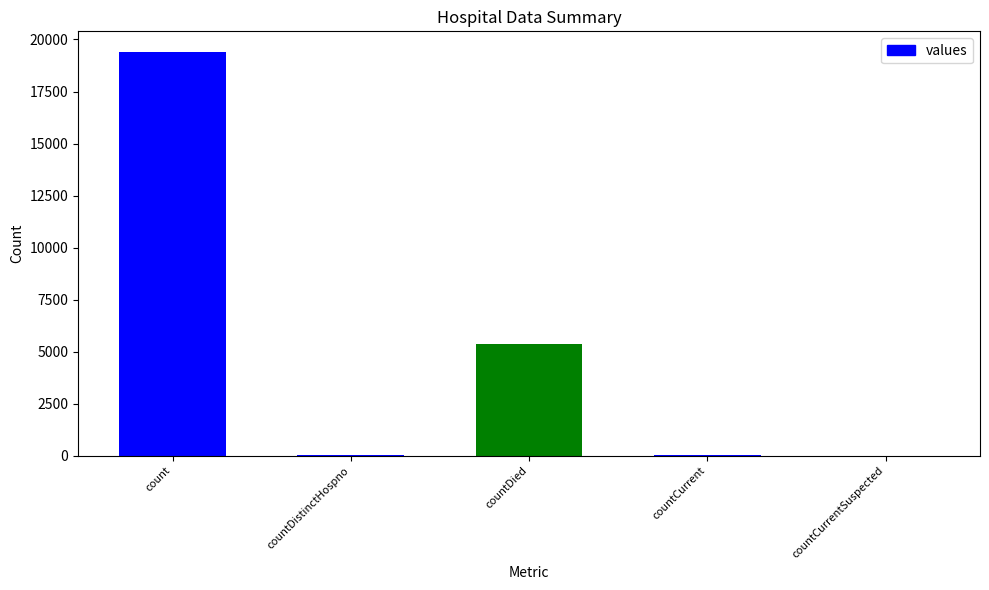

The chart shows a value of 60 at countCurrent. True or false?

True